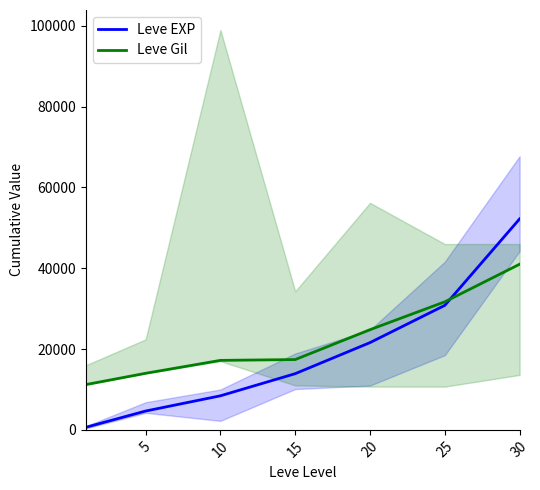

What is the difference between the maximum and second lowest values in the Leve EXP series?

47560